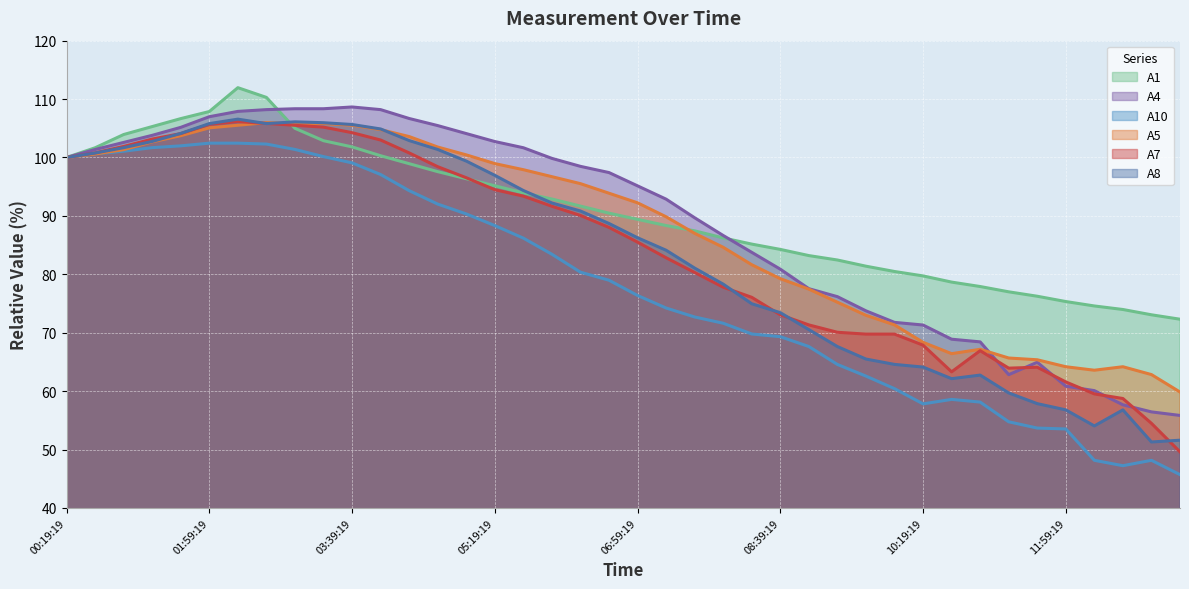

How many interior local valleys does the A5 series have?

2